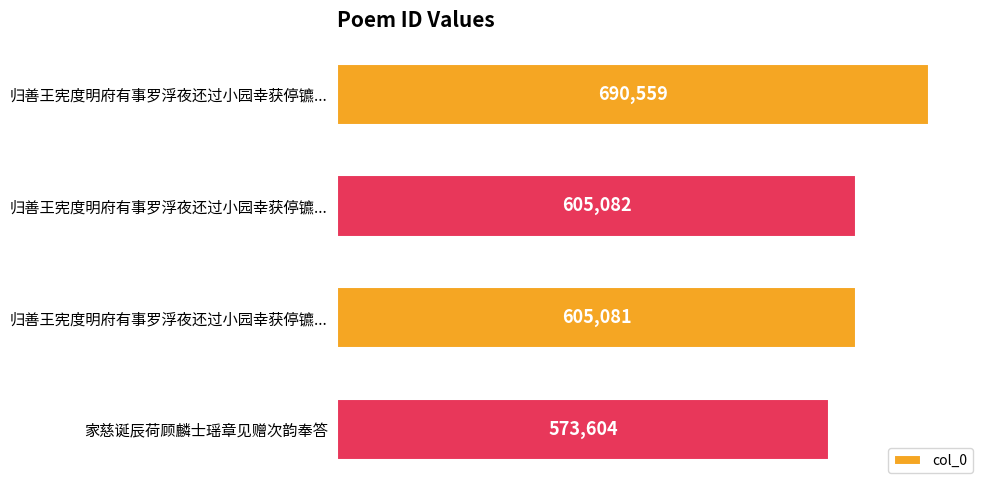

Does the chart contain any negative values?

No